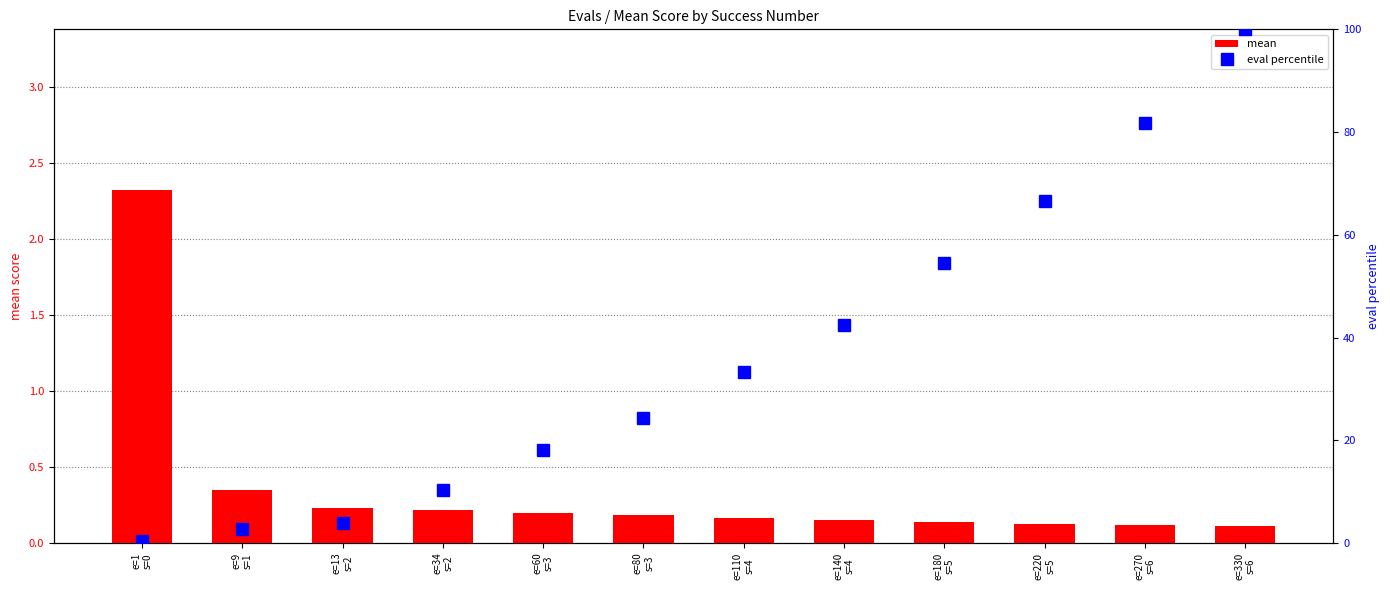

The value of eval percentile at e=13
s=2 is 3.9. True or false?

True